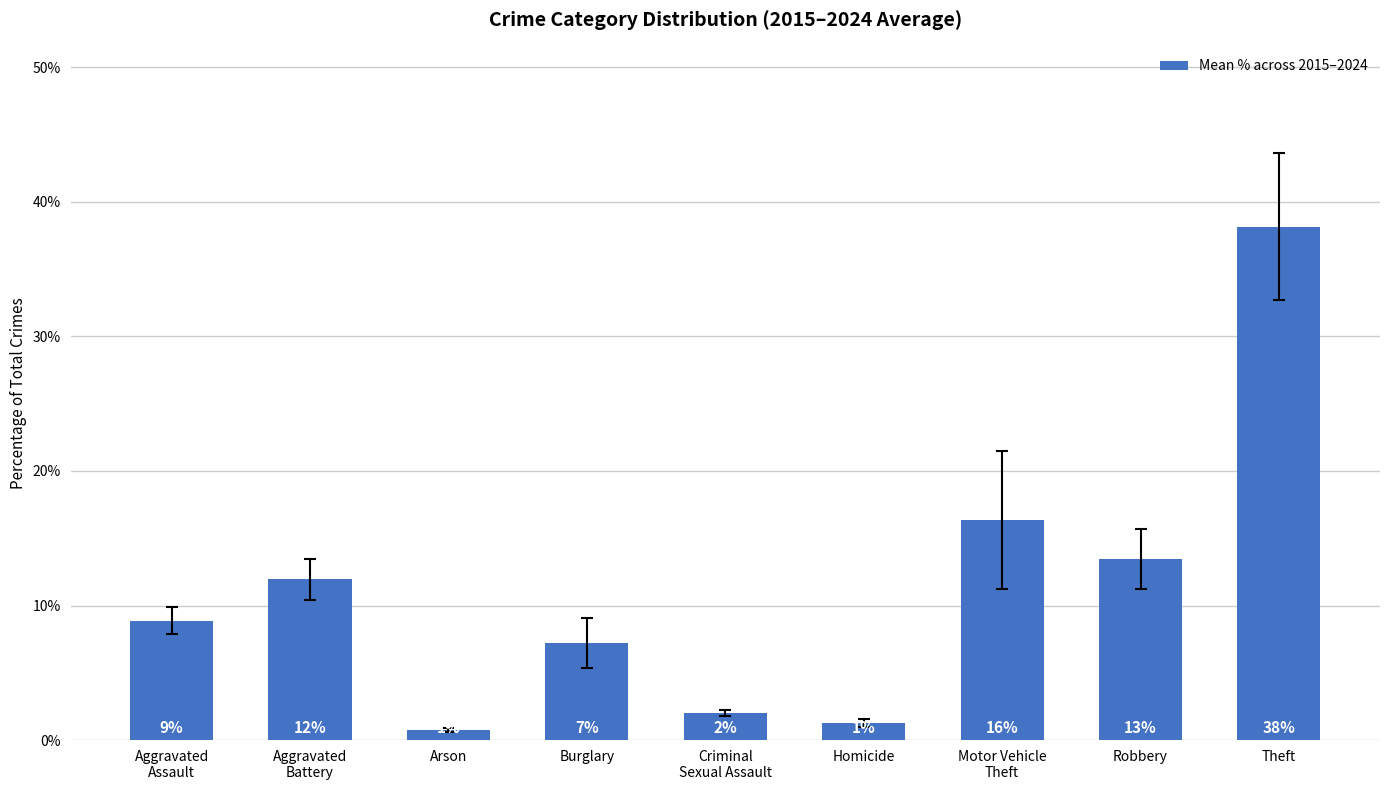

What is the change in value from Burglary to Homicide?

-5.9